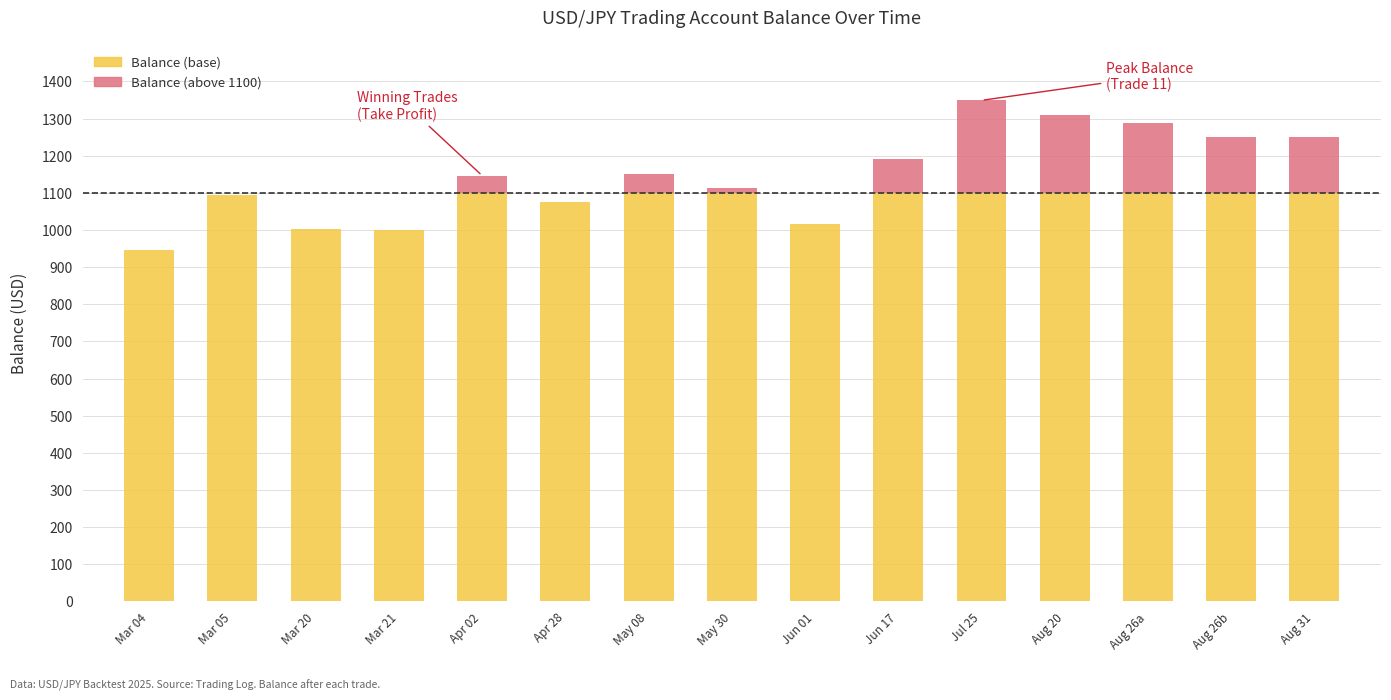

What is the total value across all series at Mar 21?

1000.8